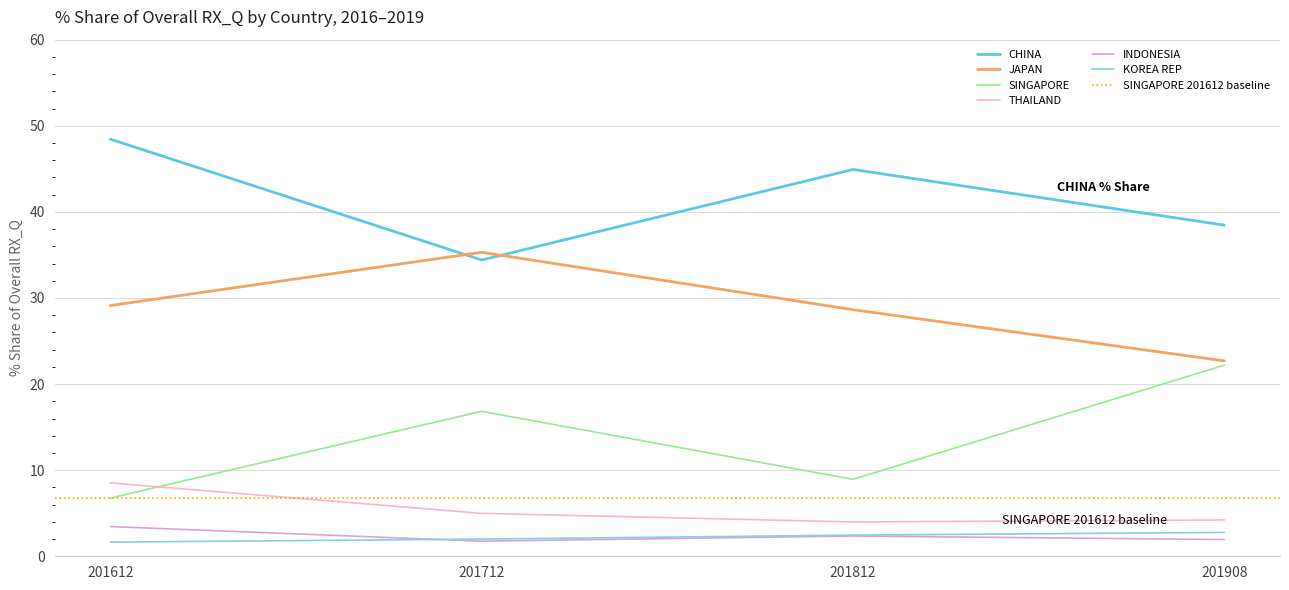

Where does the CHINA series first go above 44?

201612